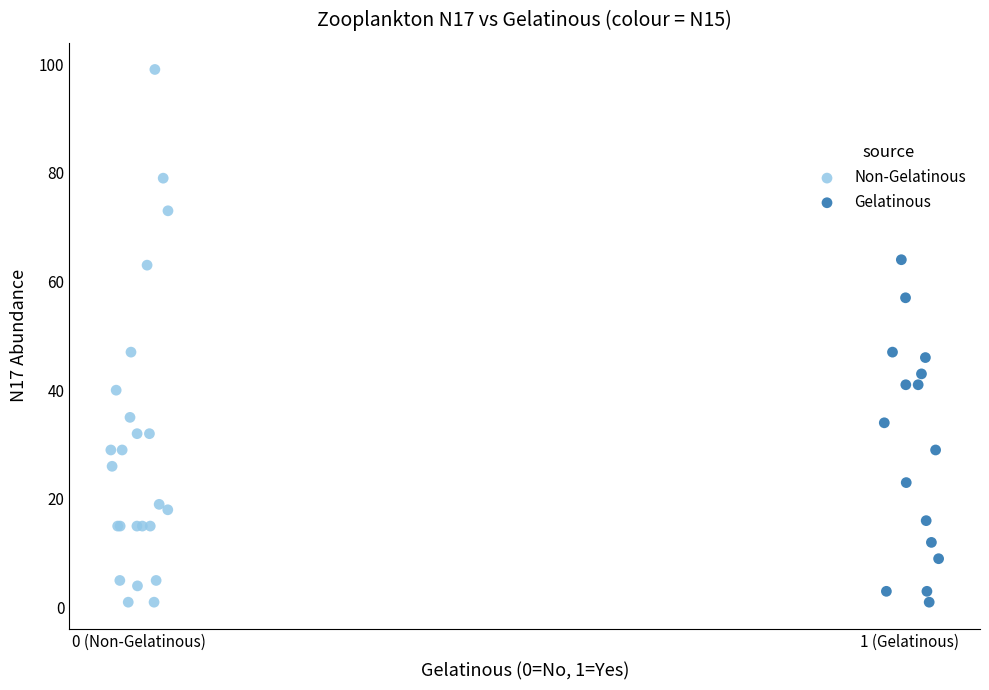

What are all the series names shown in the legend?

Non-Gelatinous, Gelatinous